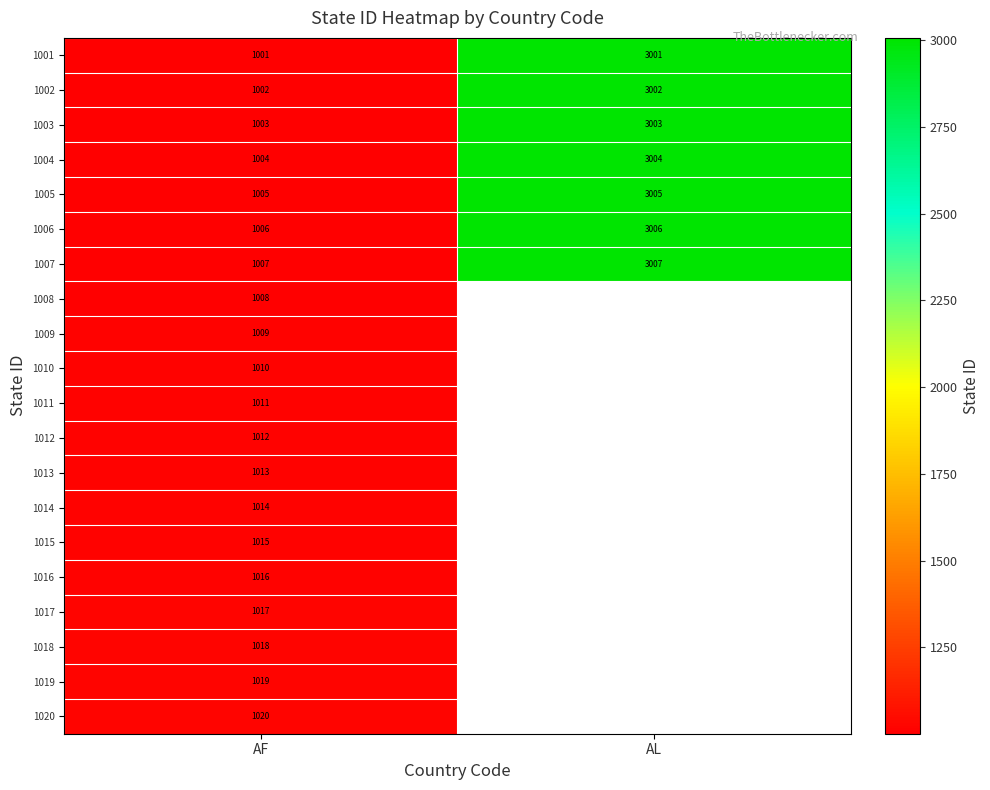

The value of 1020 at AF is 1331.4. True or false?

False